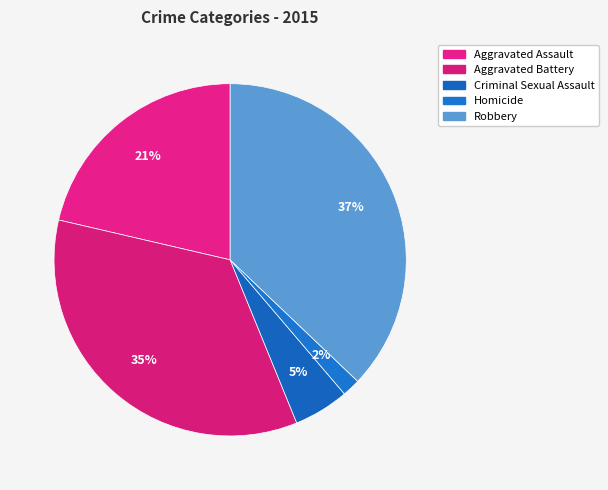

How many segments does this pie chart have?

5